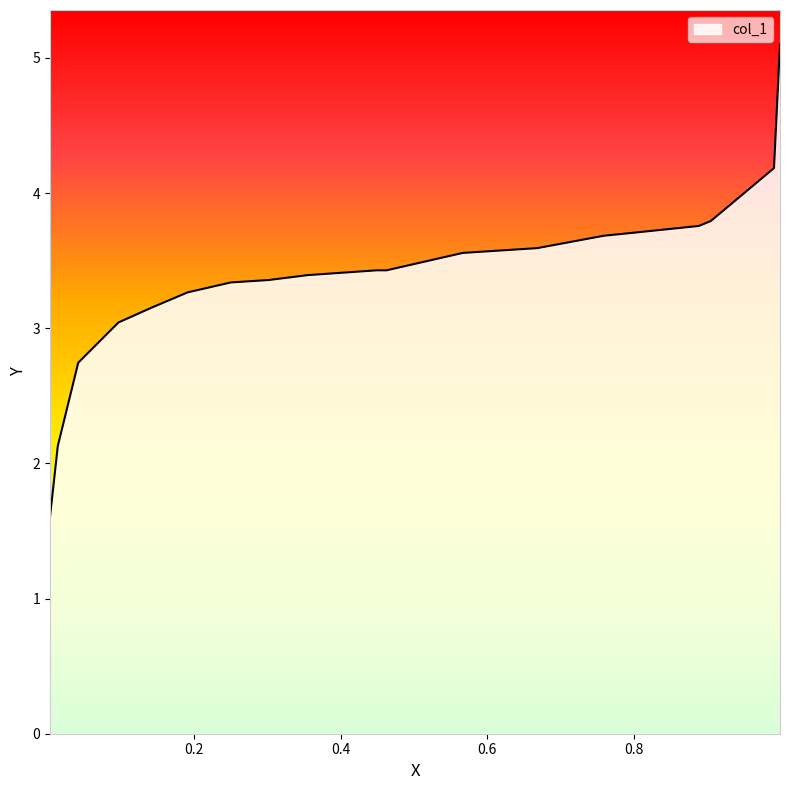

True or false: the data has more than 1 interior local peaks.

False